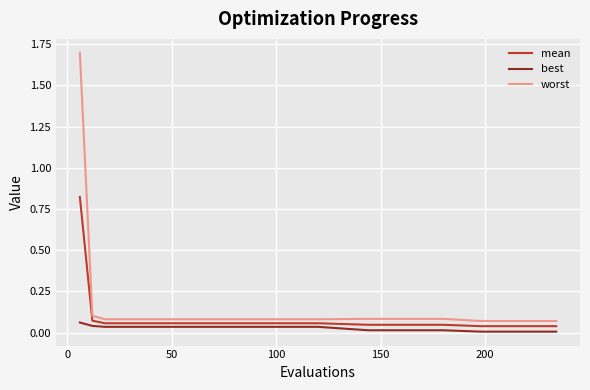

Which series has the largest total across all categories?

worst